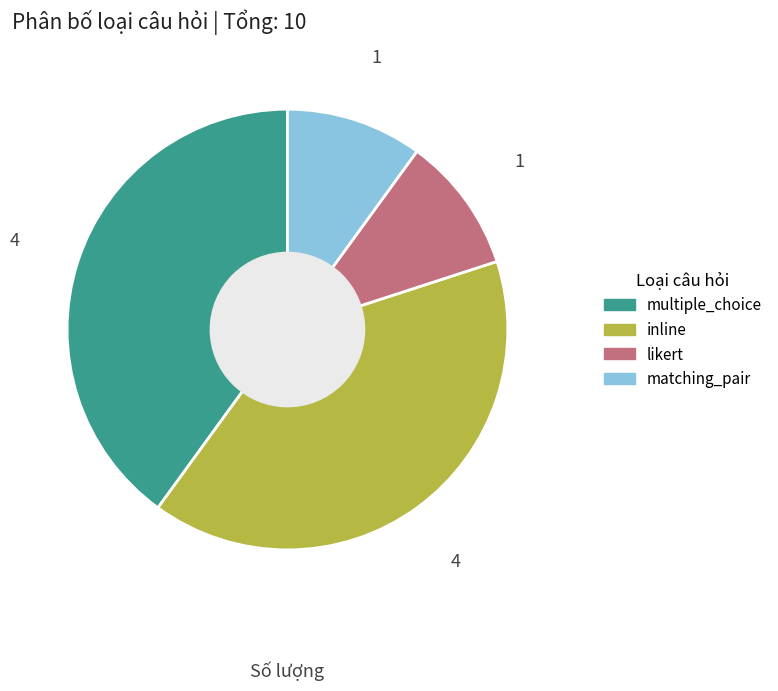

Is there a majority slice in this chart?

No